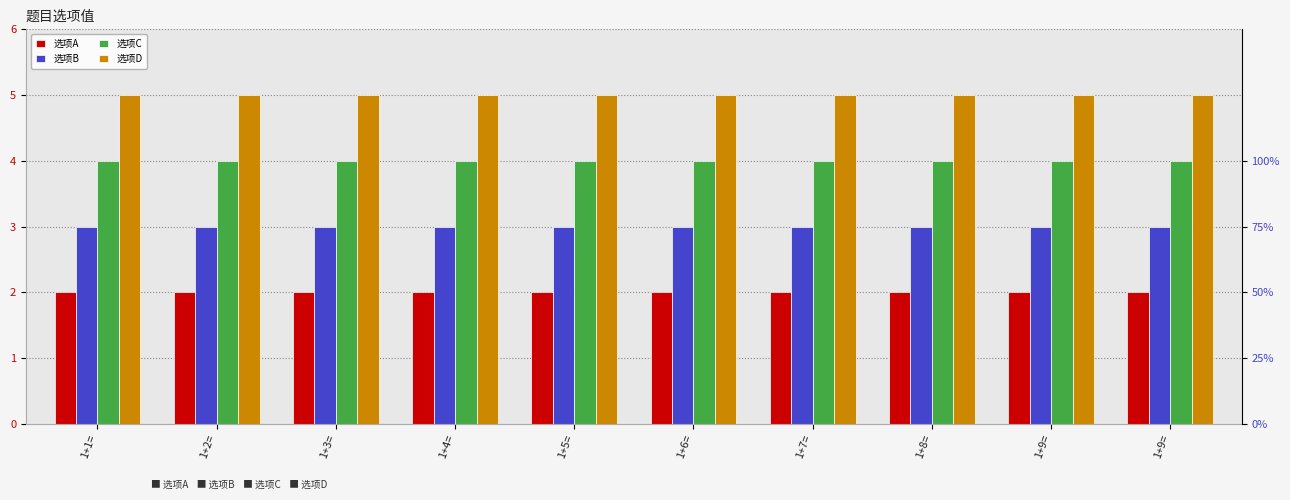

At how many categories does at least one series exceed 3?

10